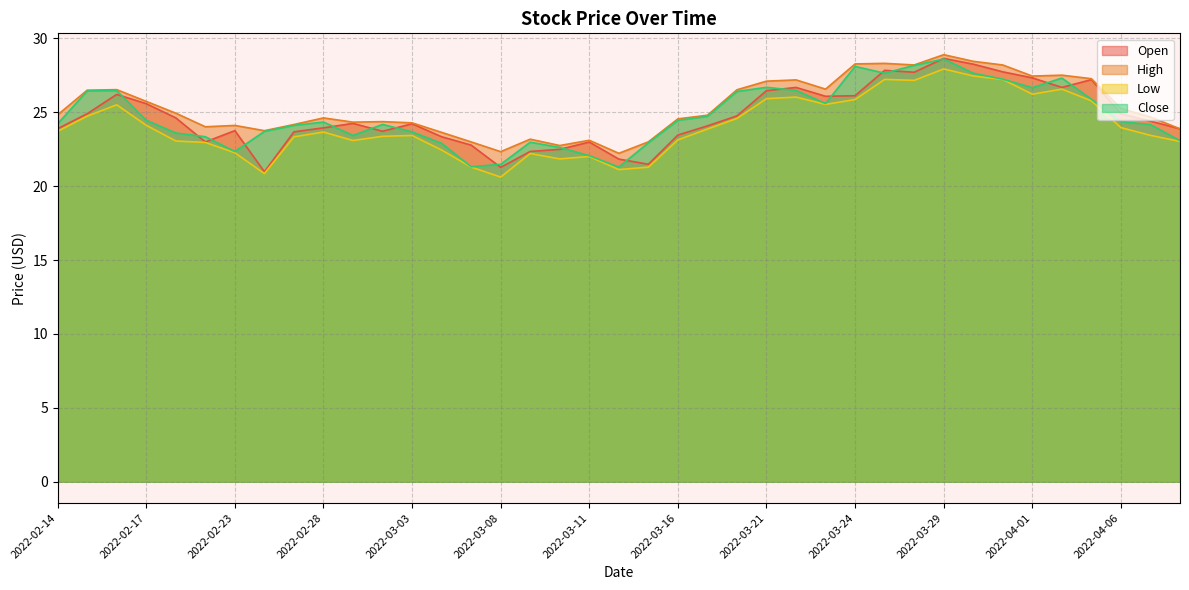

True or false: Open has more than 1 interior local peaks.

True